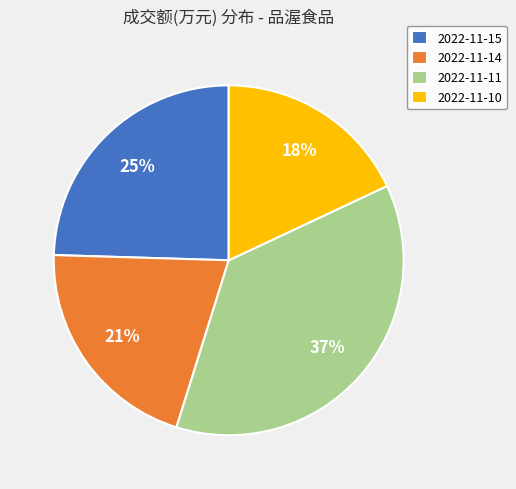

Between 2022-11-11 and 2022-11-15, which is larger?

2022-11-11